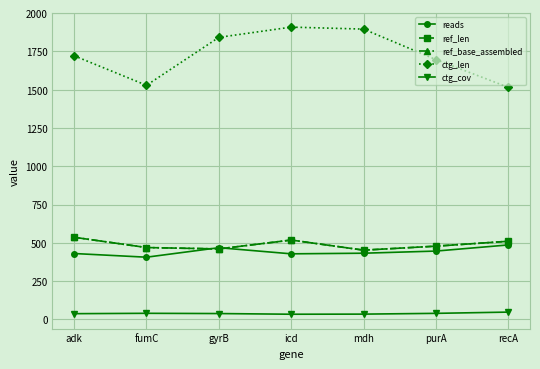

At how many categories does at least one series exceed 1810?

3